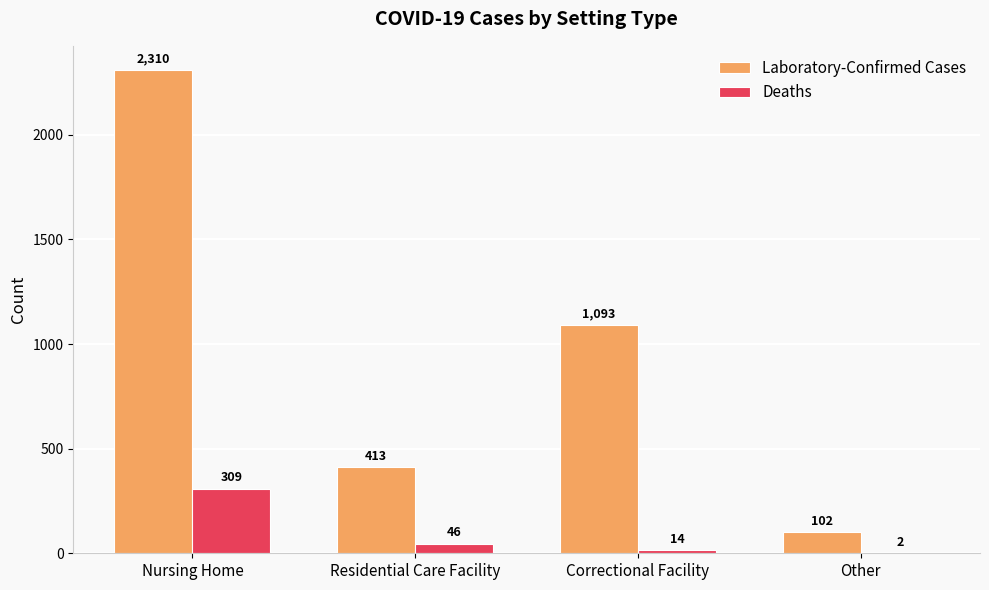

Where is Deaths nearest to the value 155?

Residential Care Facility